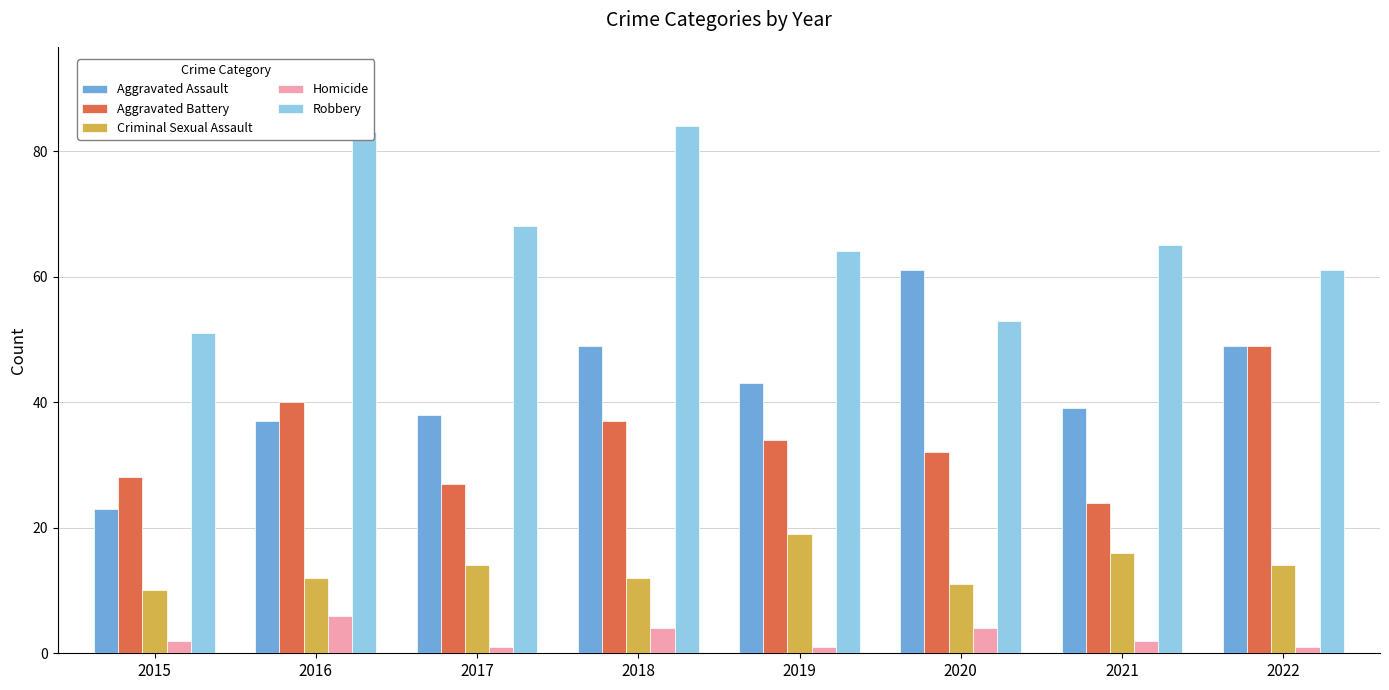

True or false: Criminal Sexual Assault has a value of 19 at 2019.

True